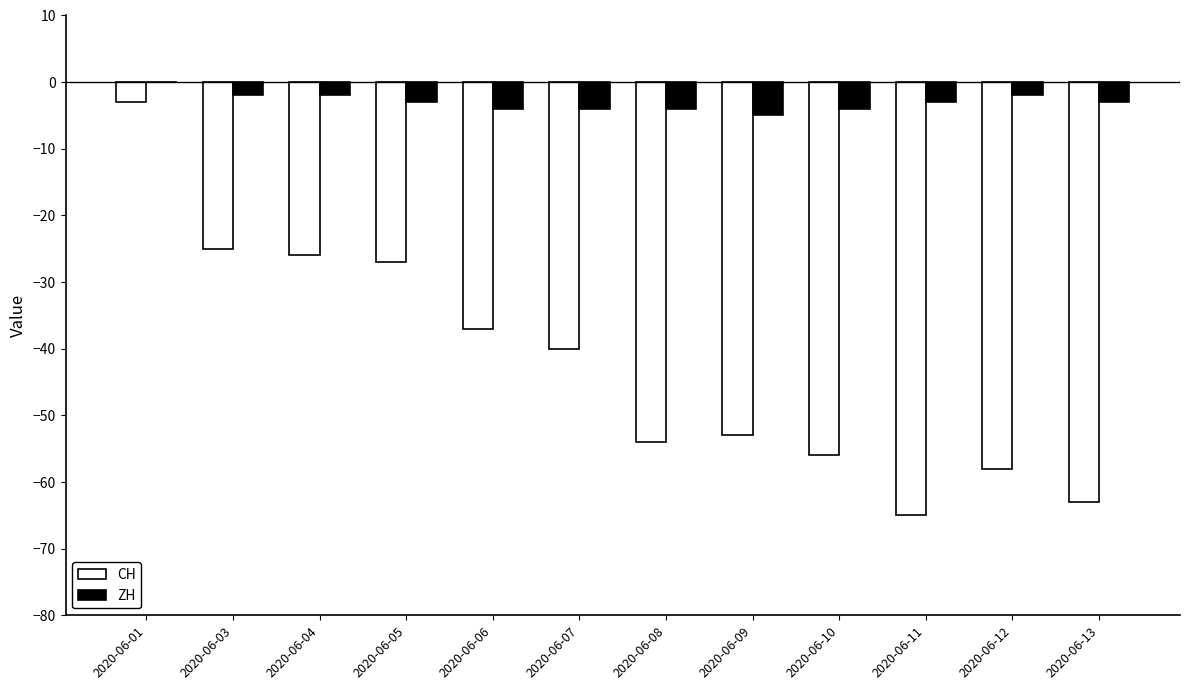

What is the spread (max minus min) of values at 2020-06-06?

33